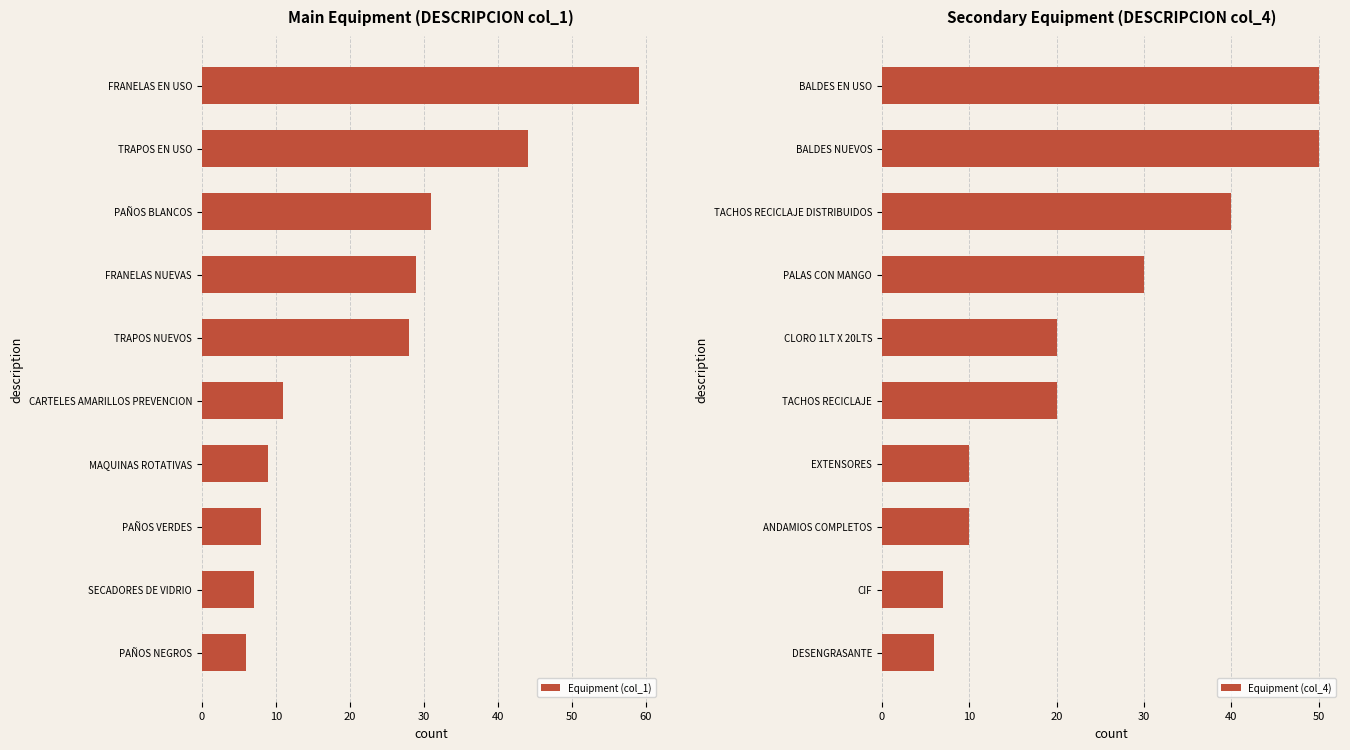

Where is Equipment (col_1) nearest to the value 32?

PAÑOS BLANCOS